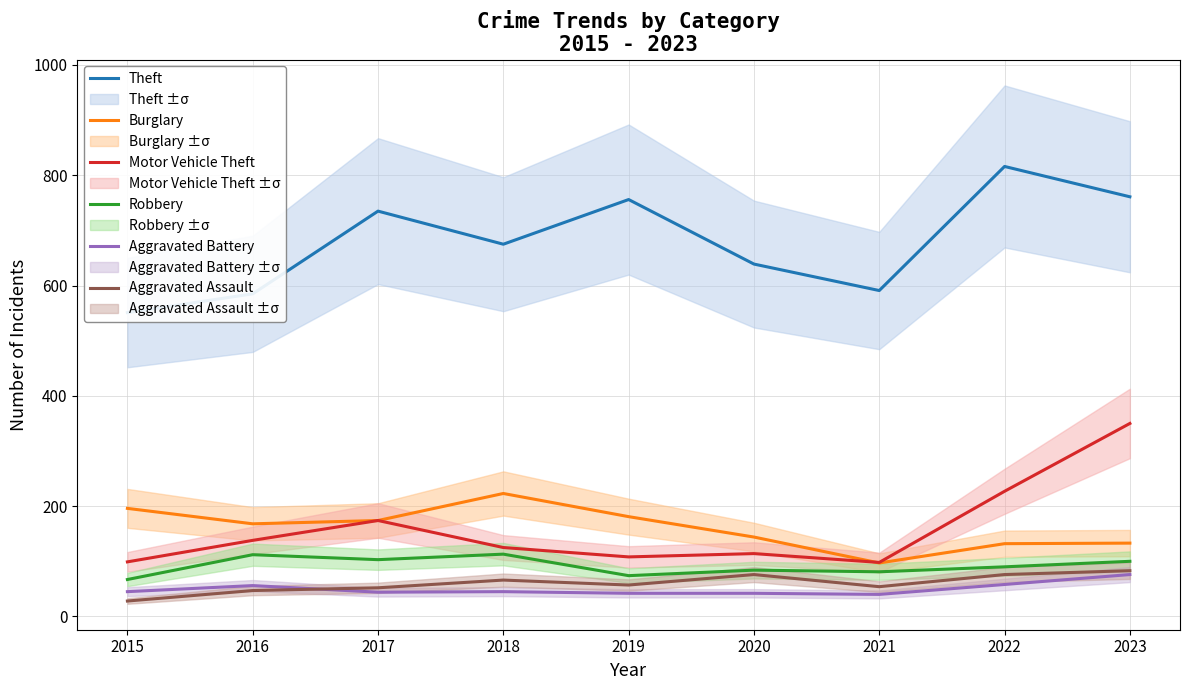

Reading left to right, extract all data points from this chart.

Theft: 2015=551	2016=585	2017=735	2018=675	2019=756	2020=639	2021=591	2022=816	2023=761
Burglary: 2015=196	2016=168	2017=174	2018=223	2019=181	2020=144	2021=97	2022=132	2023=133
Motor Vehicle Theft: 2015=99	2016=138	2017=174	2018=125	2019=108	2020=114	2021=98	2022=227	2023=350
Robbery: 2015=67	2016=112	2017=103	2018=113	2019=74	2020=84	2021=81	2022=90	2023=100
Aggravated Battery: 2015=45	2016=56	2017=44	2018=45	2019=42	2020=42	2021=40	2022=58	2023=76
Aggravated Assault: 2015=28	2016=47	2017=52	2018=66	2019=57	2020=76	2021=54	2022=76	2023=83